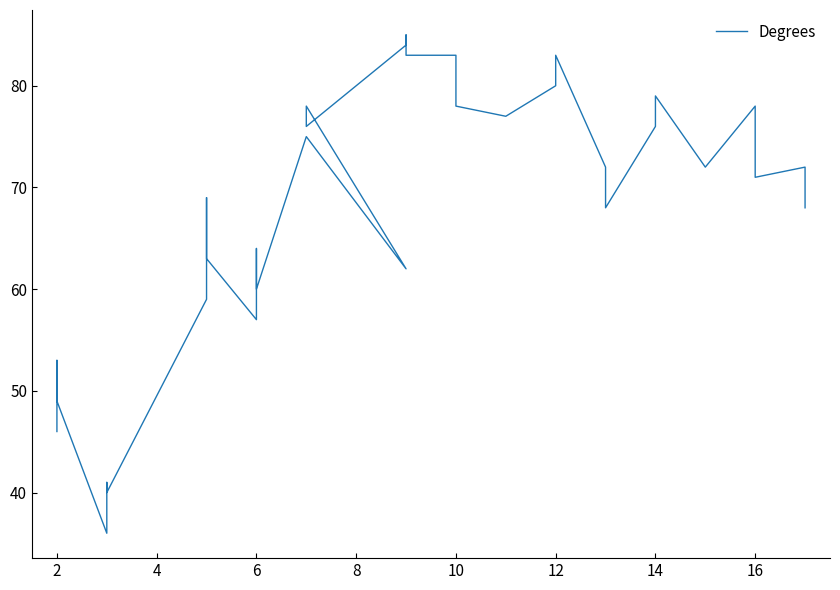

What is the maximum value shown in the chart?

85